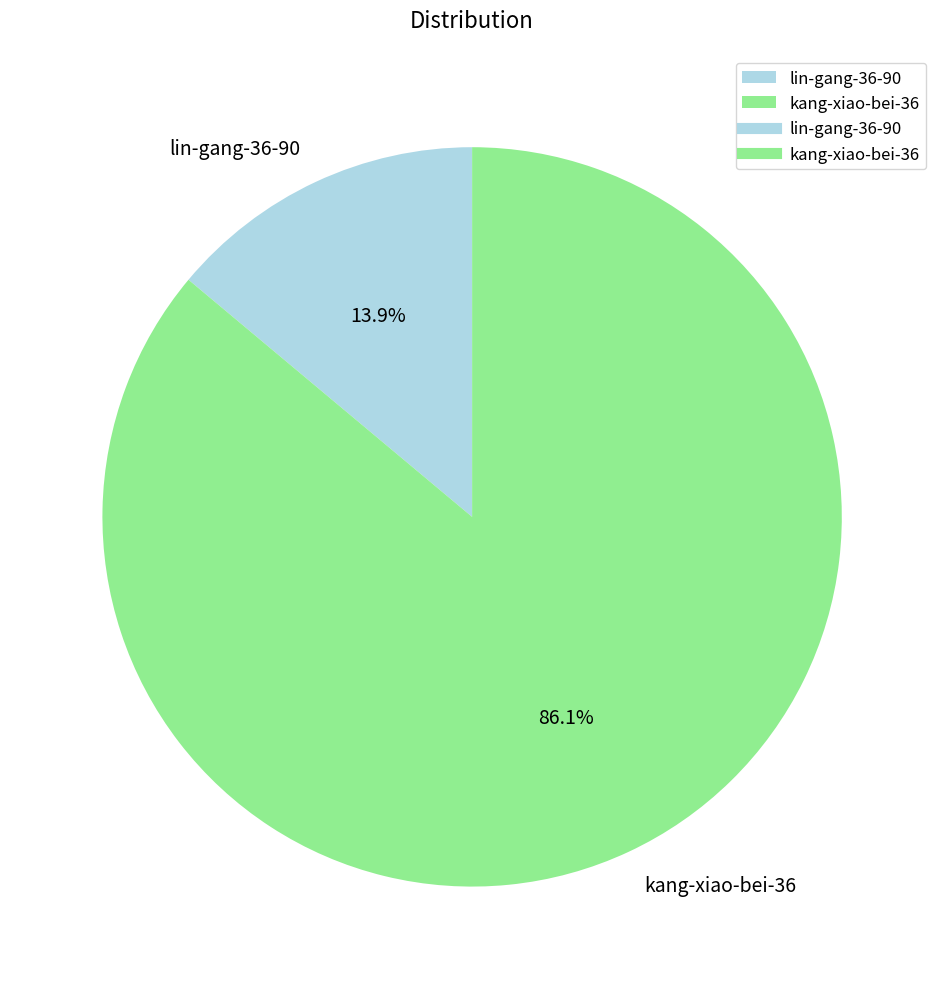

What is the largest slice in the pie chart?

kang-xiao-bei-36